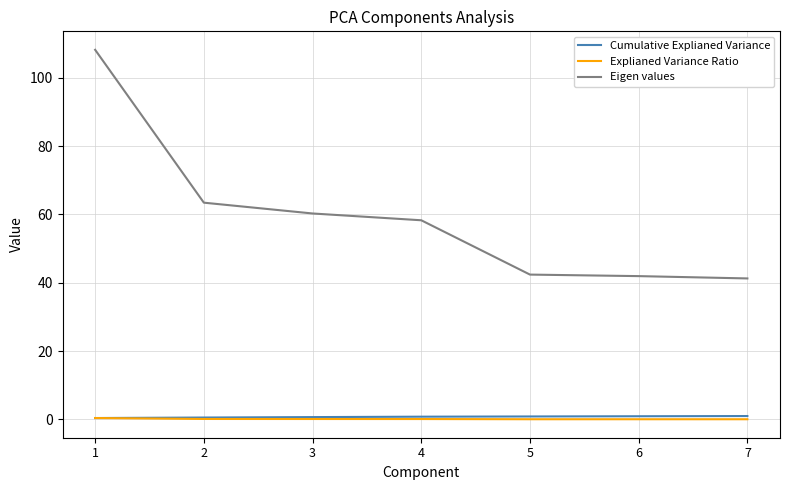

True or false: Eigen values and Explianed Variance Ratio cross at least once.

False